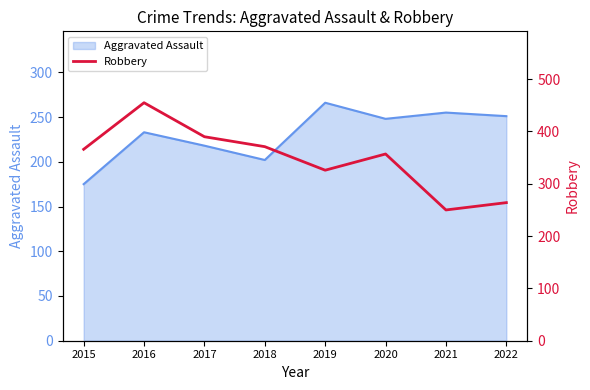

Is it true that the value at 2019 is 326?

True